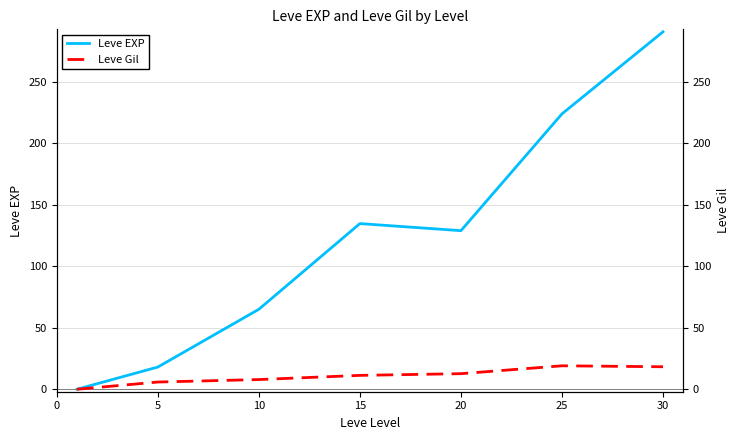

True or false: Leve Gil has a value of 19.1 at 25.

True